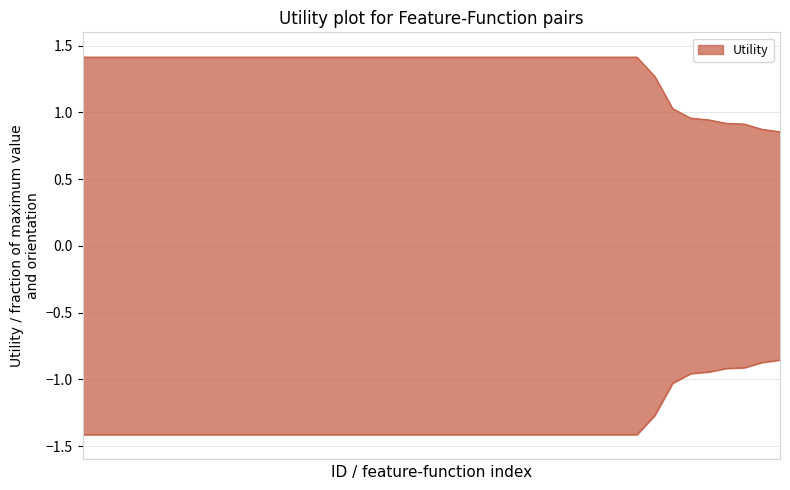

What is the ratio of the value at 34 to the value at 29?

0.7